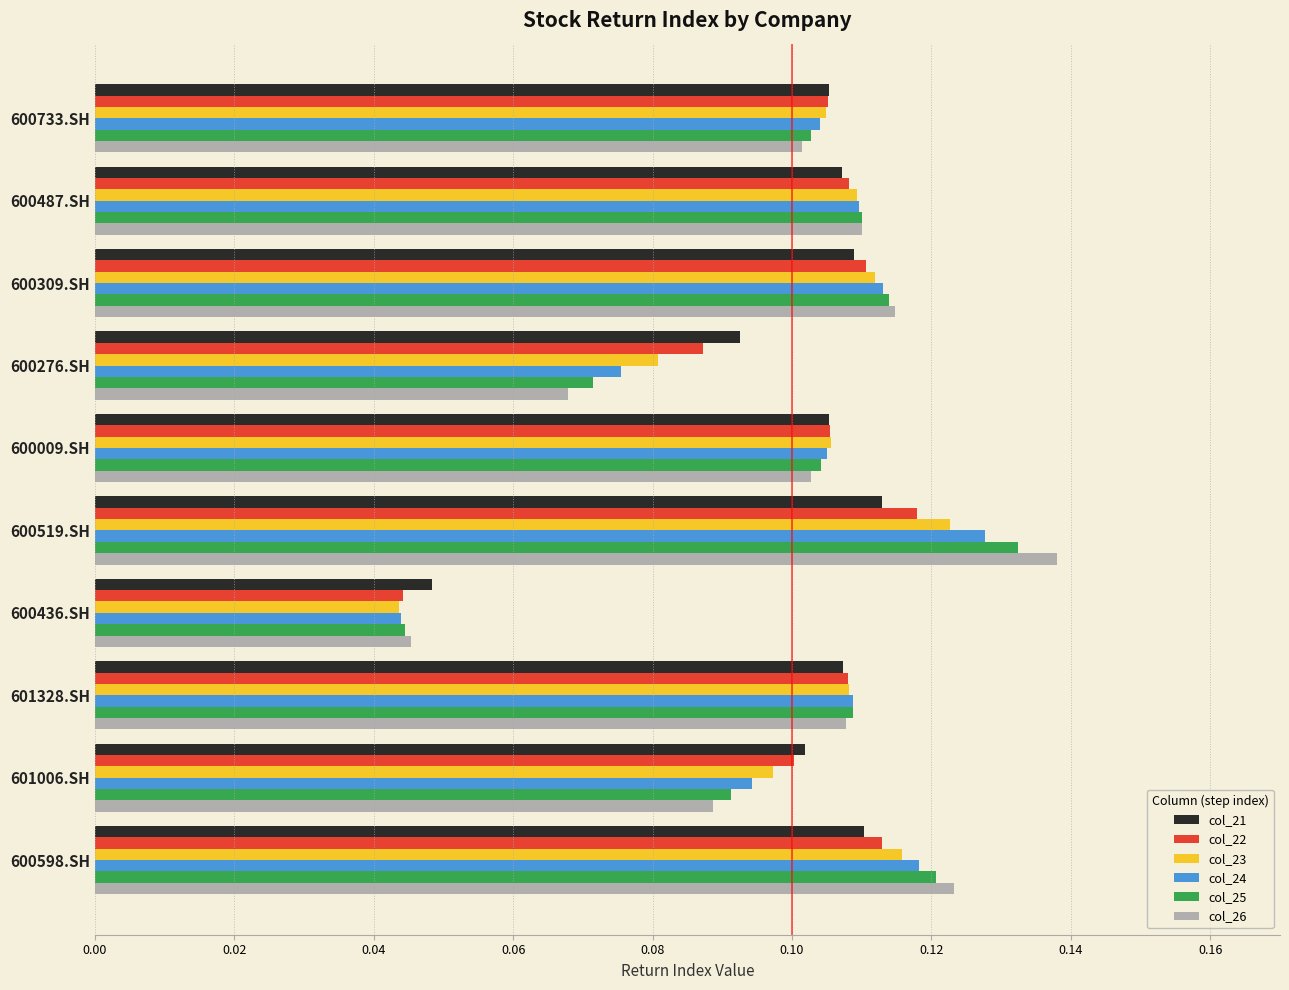

The value of col_24 at 600309.SH is 0.2. True or false?

False